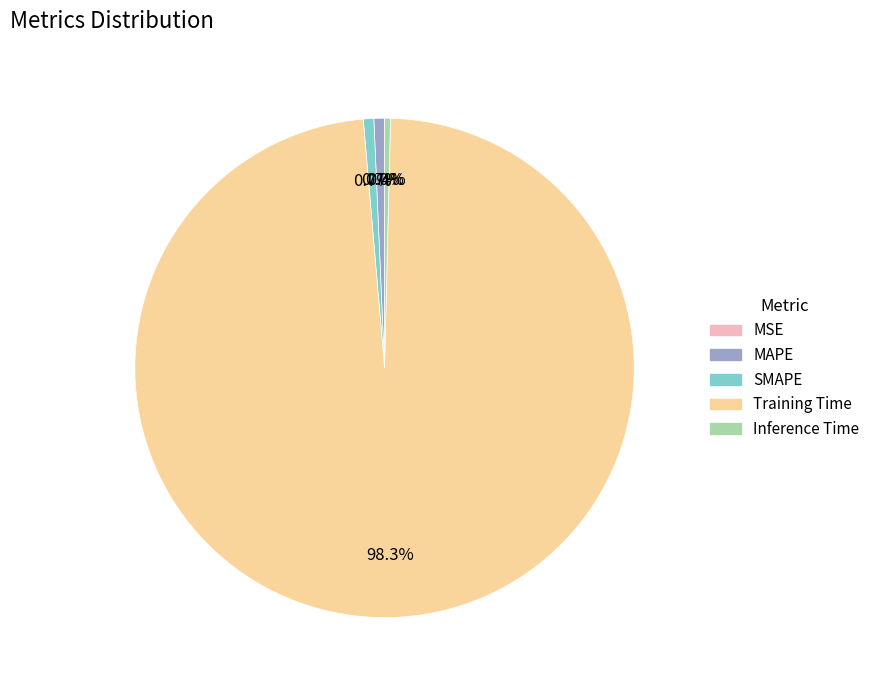

Is Training Time the majority of the pie?

Yes